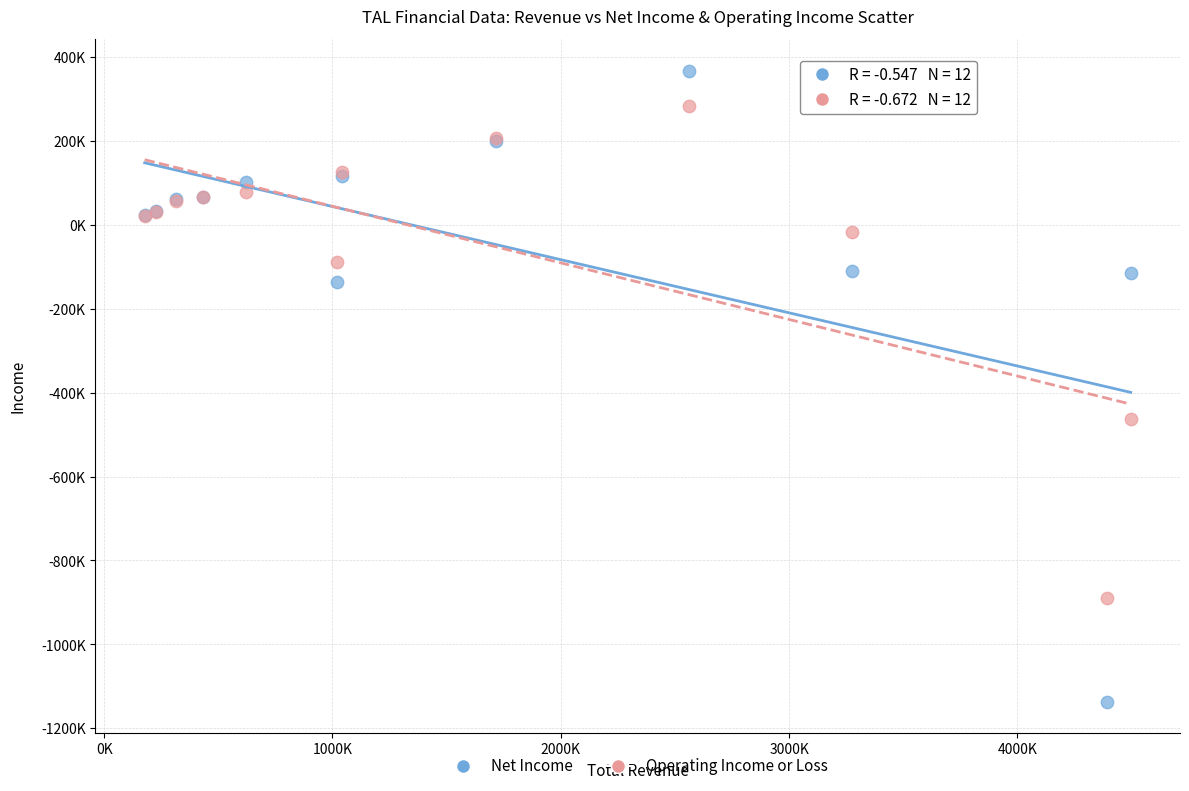

What are all the series names shown in the legend?

Net Income, Operating Income or Loss